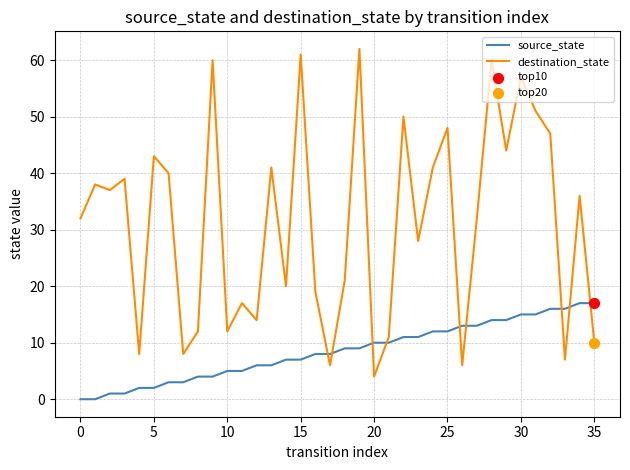

Which series has the widest spread of values?

destination_state